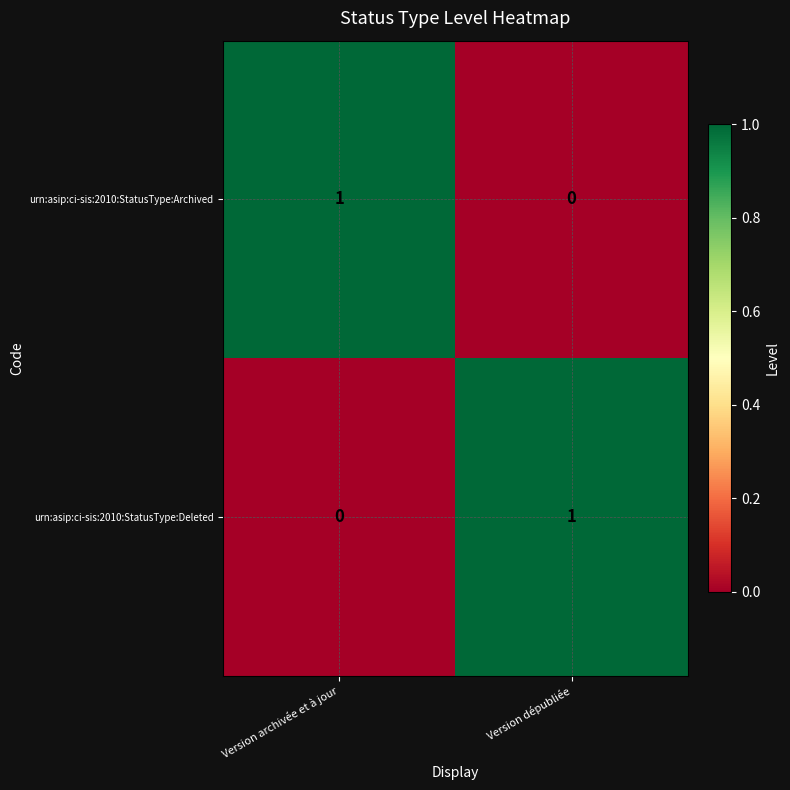

Which category has the lowest value in the urn:asip:ci-sis:2010:StatusType:Archived series?

Version dépubliée